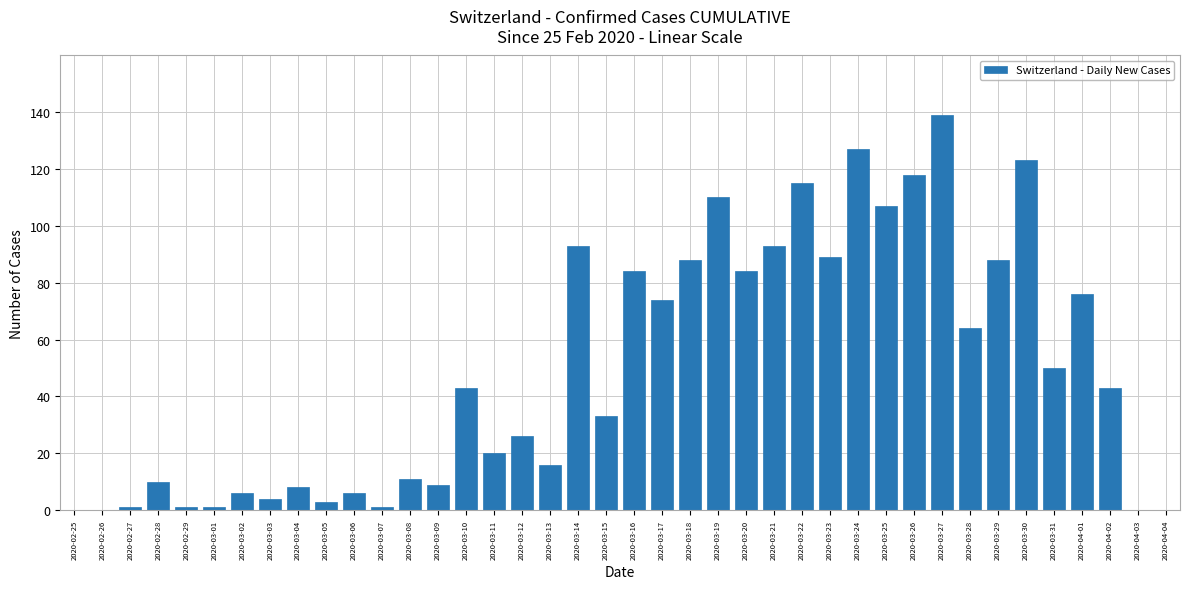

What is the change in value from 2020-03-10 to 2020-03-19?

+67